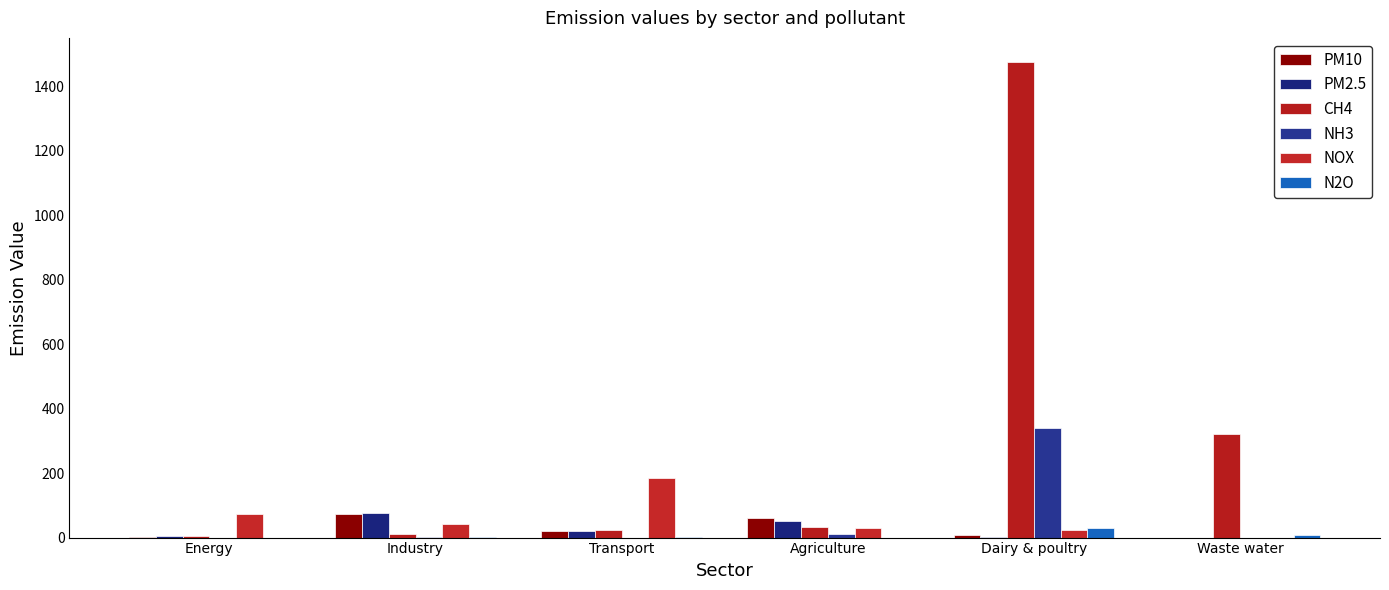

Read the N2O value at Energy.

0.1